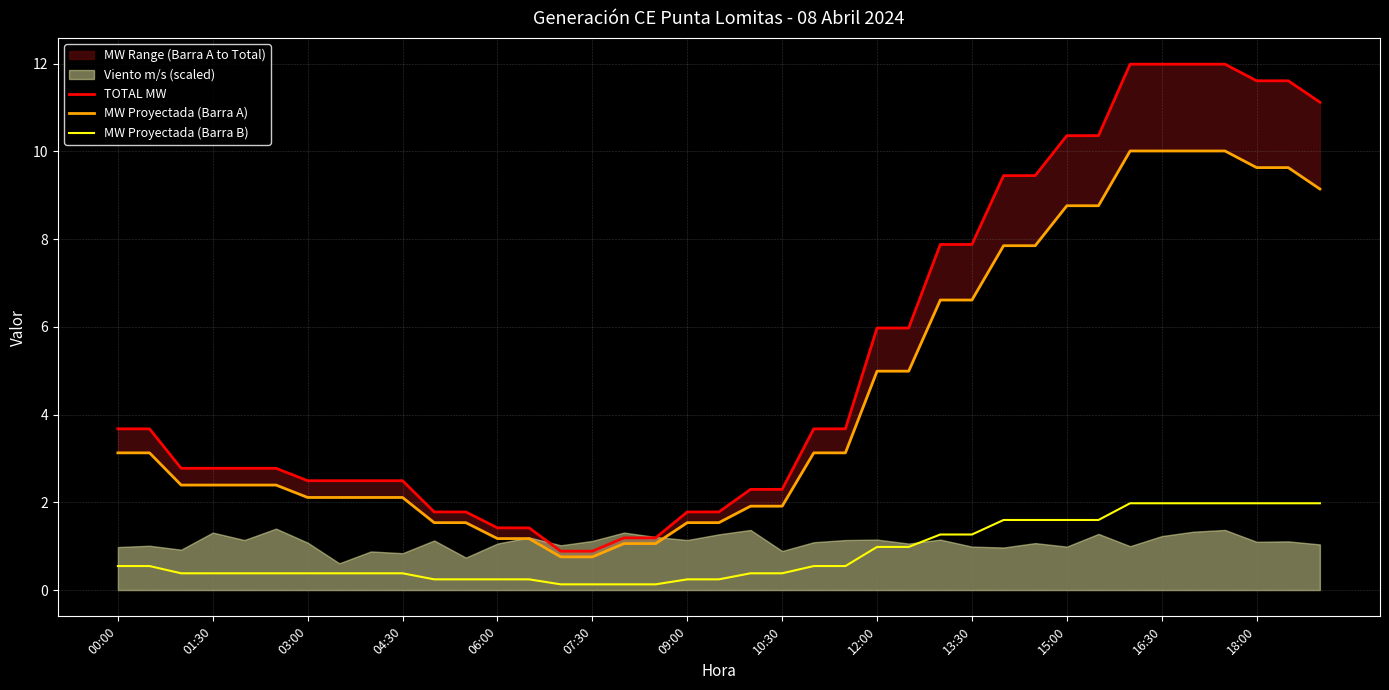

Does the chart display data point markers on the line(s)?

No